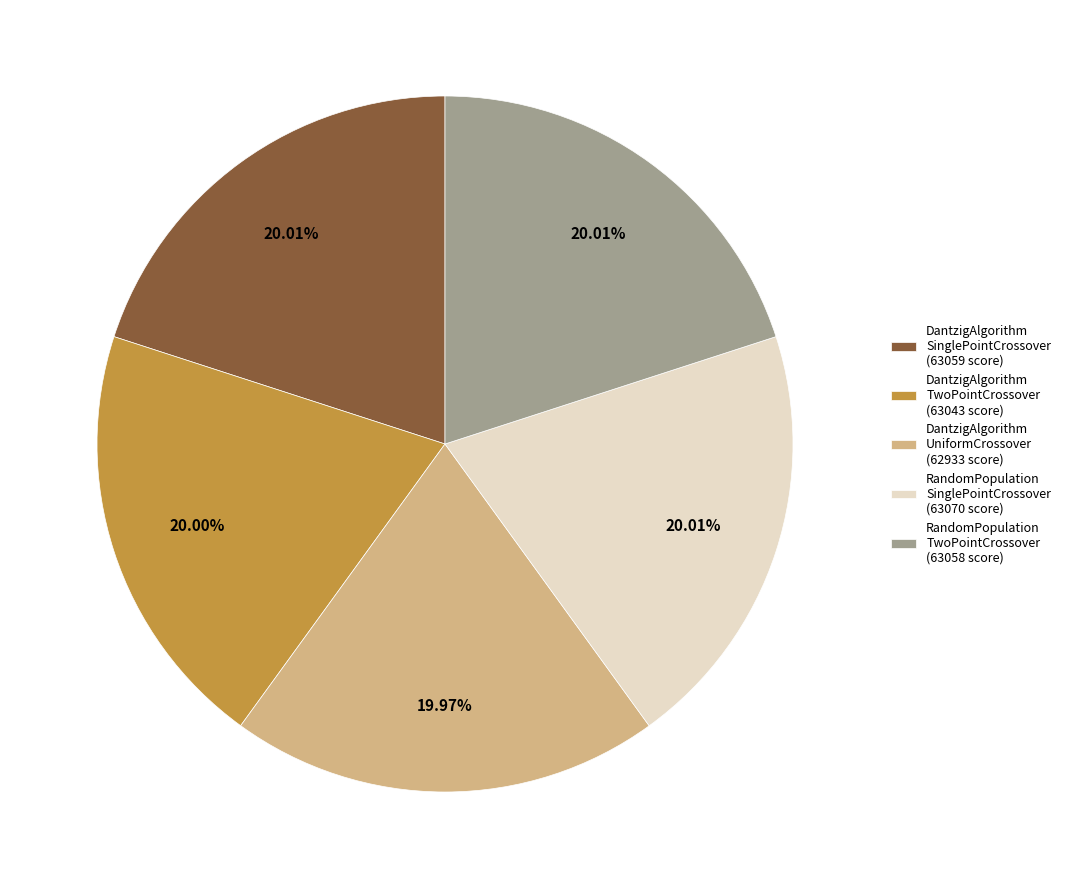

Approximately how many times larger is the value at DantzigAlgorithm TwoPointCrossover (63043 score) compared to DantzigAlgorithm UniformCrossover (62933 score)?

1.0